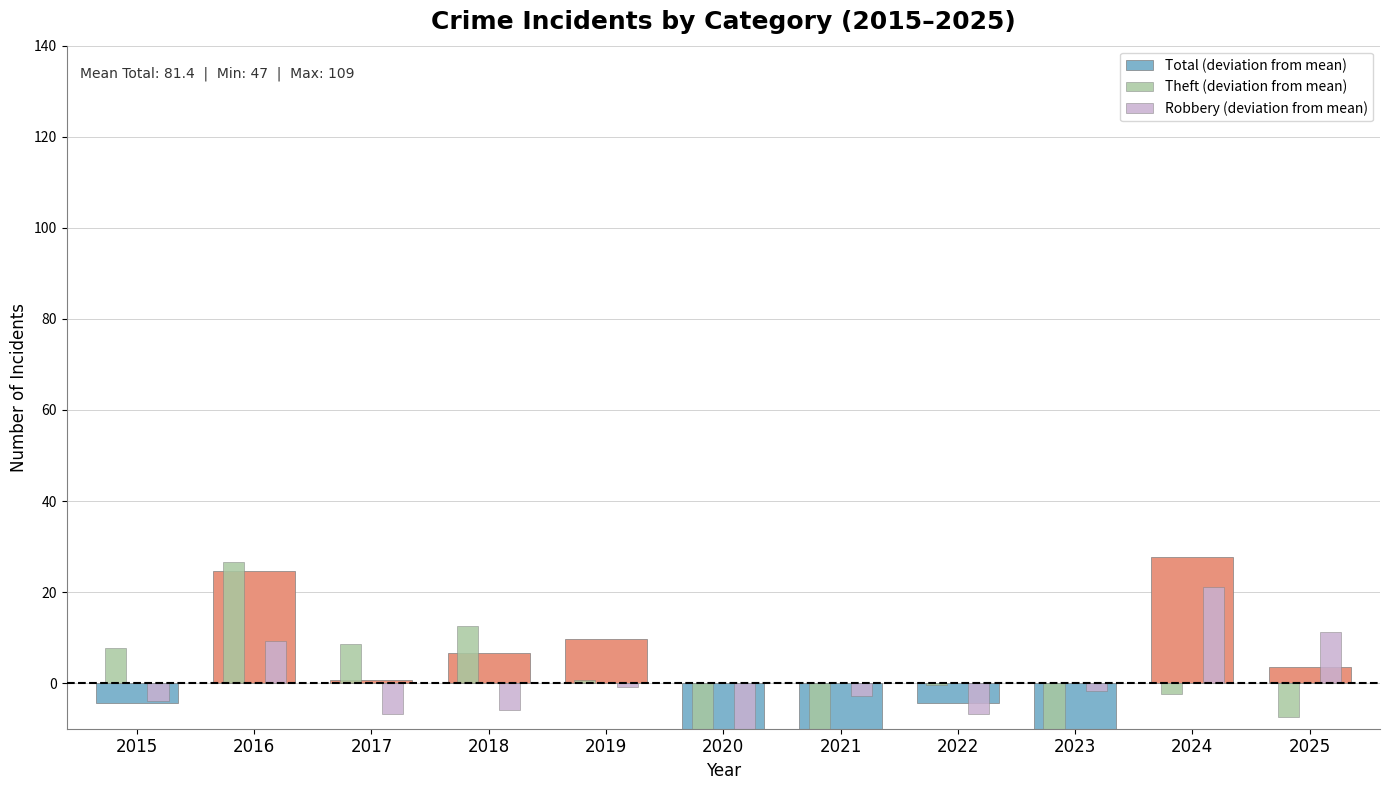

How many positive values does the Robbery (deviation from mean) series have?

3